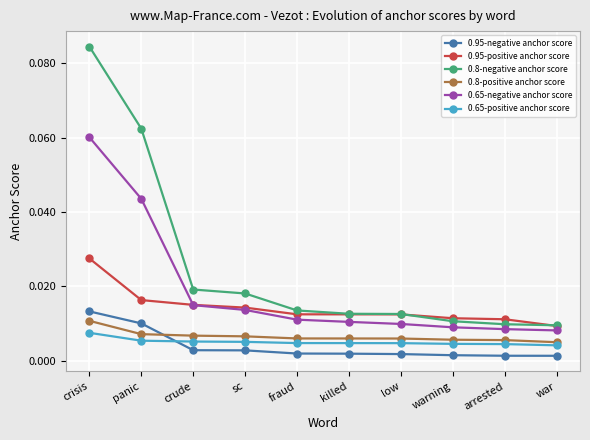

True or false: 0.8-negative anchor score has more than 2 interior local peaks.

False